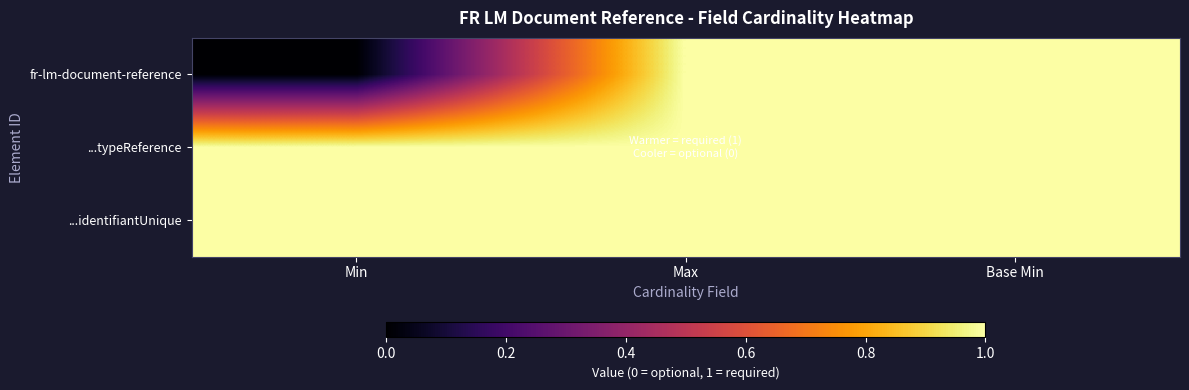

Count the number of data series in this chart.

3